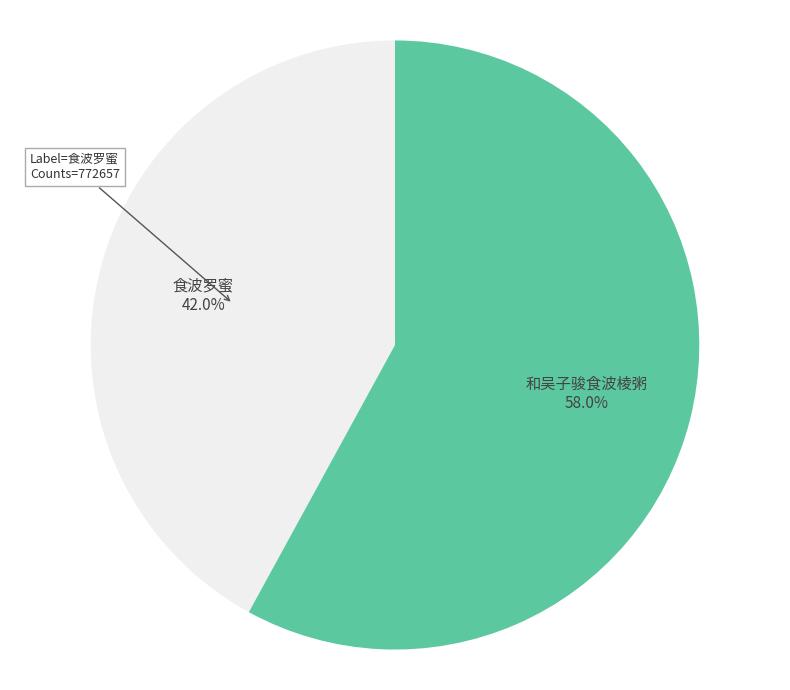

Is there any slice that represents more than half of the pie?

Yes